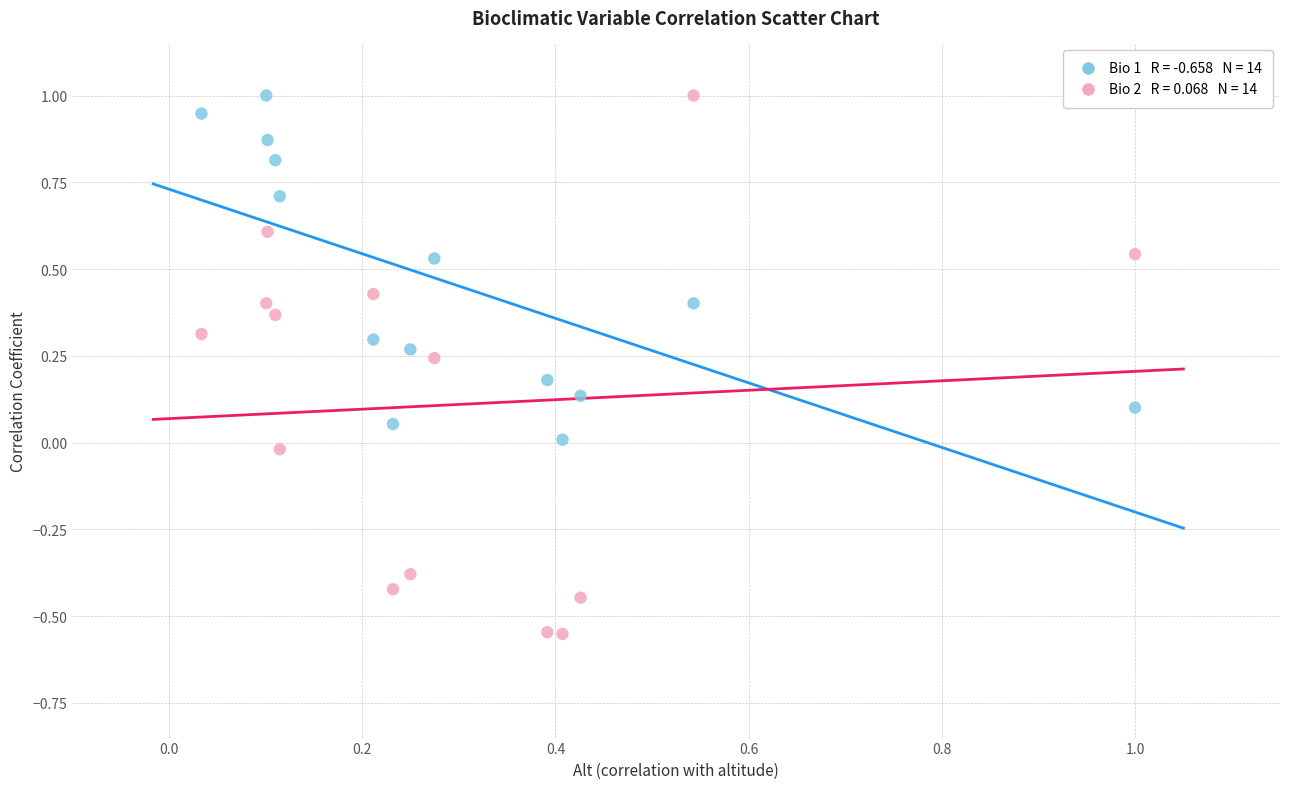

Across all data points, what is the range of X values (max minus min)?

1.0